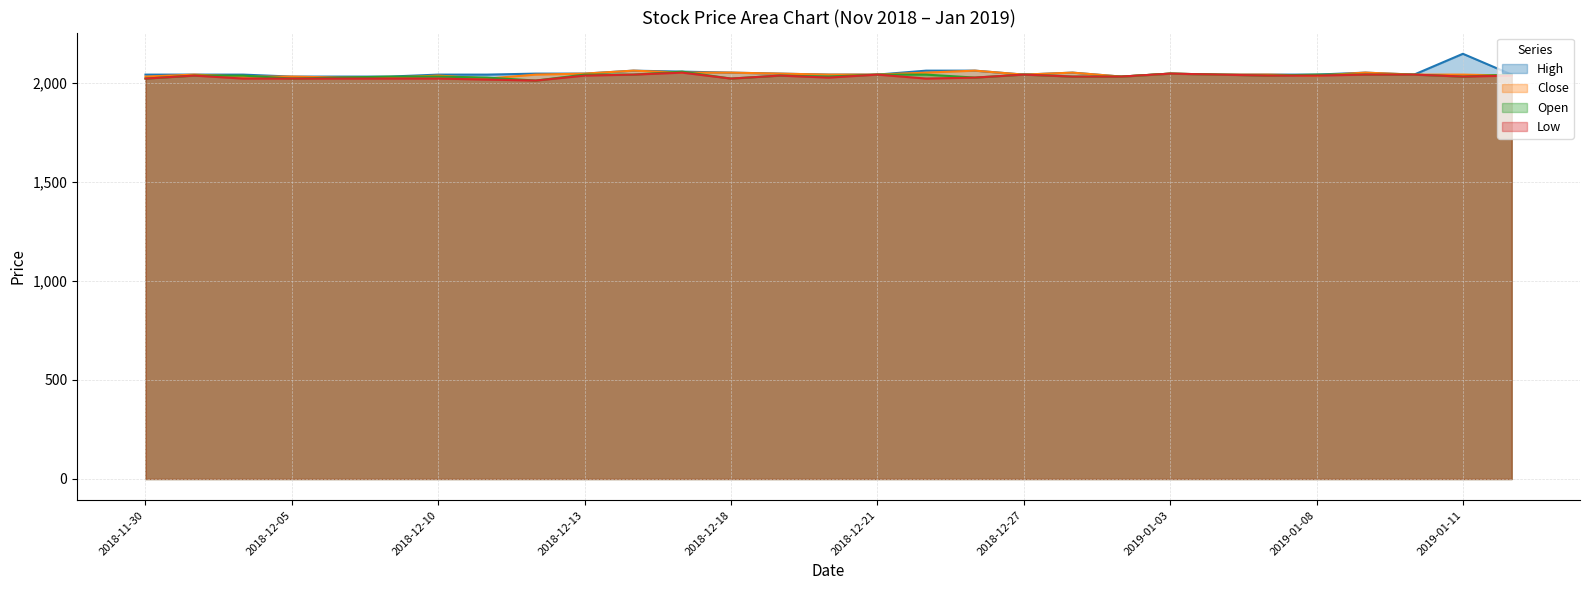

Reading left to right, list all the values displayed in this chart.

High: 2040	2040	2040	2030	2030	2030	2040	2040	2045	2045	2060	2055	2050	2045	2040	2040	2060	2060	2040	2050	2030	2045	2040	2040	2040	2050	2040	2145	2040
Close: 2030	2040	2030	2030	2025	2025	2035	2020	2040	2045	2060	2050	2050	2045	2040	2040	2050	2060	2040	2050	2030	2045	2040	2040	2035	2050	2040	2040	2035
Open: 2020	2035	2035	2020	2025	2030	2030	2025	2010	2040	2040	2055	2020	2035	2030	2040	2040	2025	2040	2030	2030	2045	2040	2035	2040	2040	2040	2030	2040
Low: 2020	2035	2020	2020	2020	2020	2020	2015	2010	2035	2040	2050	2020	2035	2025	2040	2020	2025	2040	2030	2030	2045	2040	2035	2035	2040	2040	2030	2035